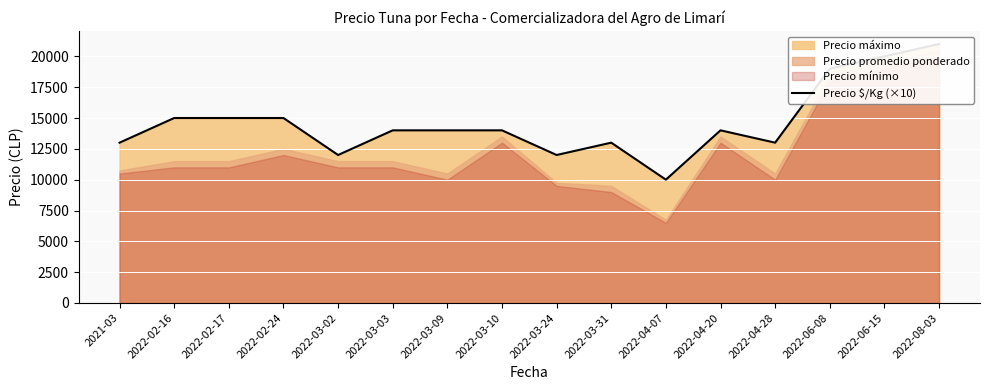

How many lines are shown in the chart?

1